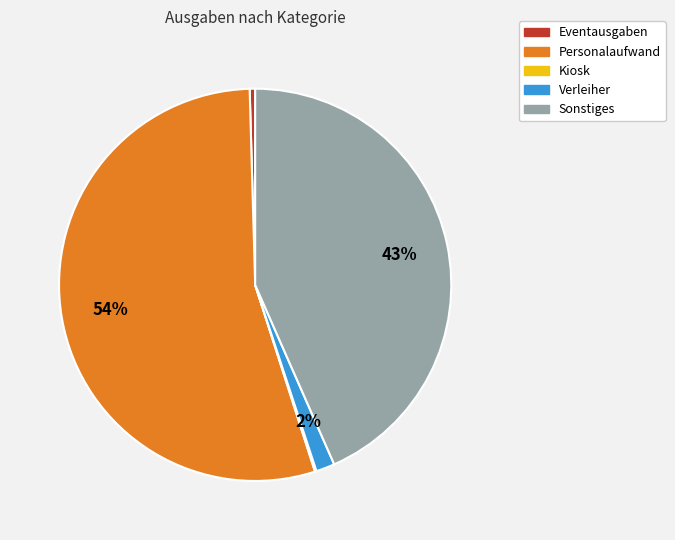

Approximately how many times larger is the value at Verleiher compared to Eventausgaben?

3.4